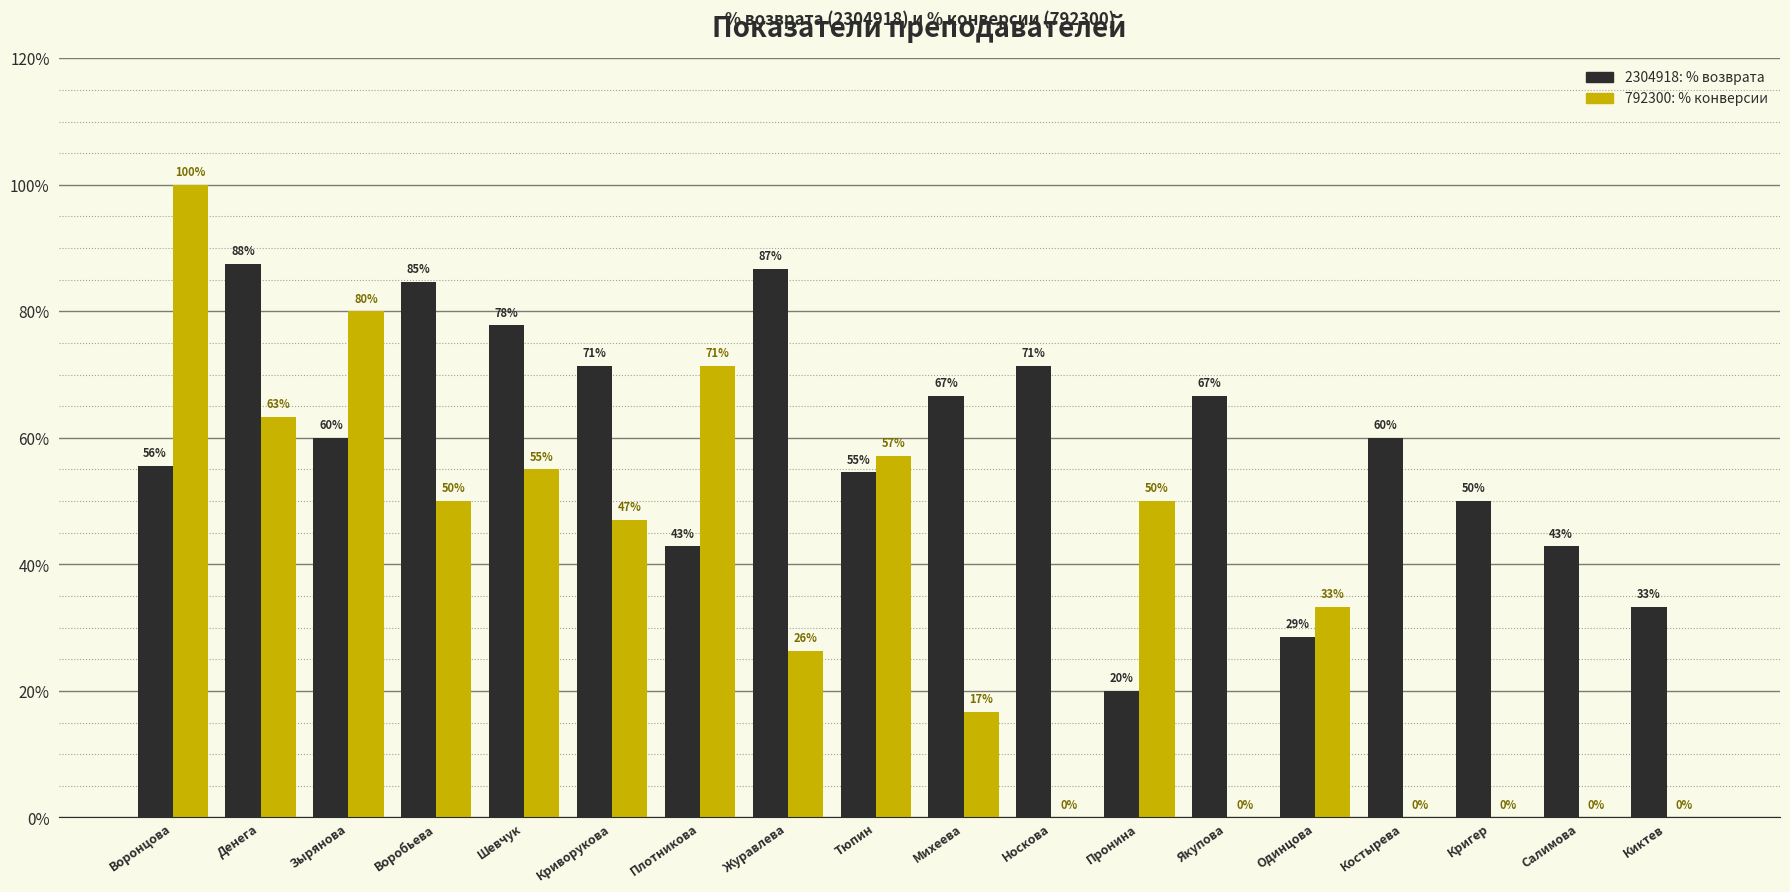

Is the value of 2304918: % возврата at Зырянова greater than the value of 792300: % конверсии at Зырянова?

No